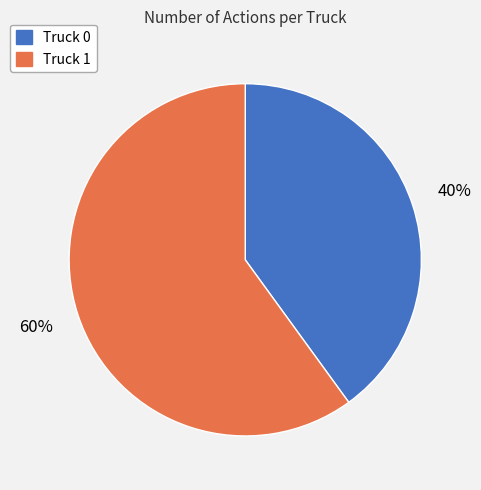

Rank the categories by value from lowest to highest.

Truck 0, Truck 1